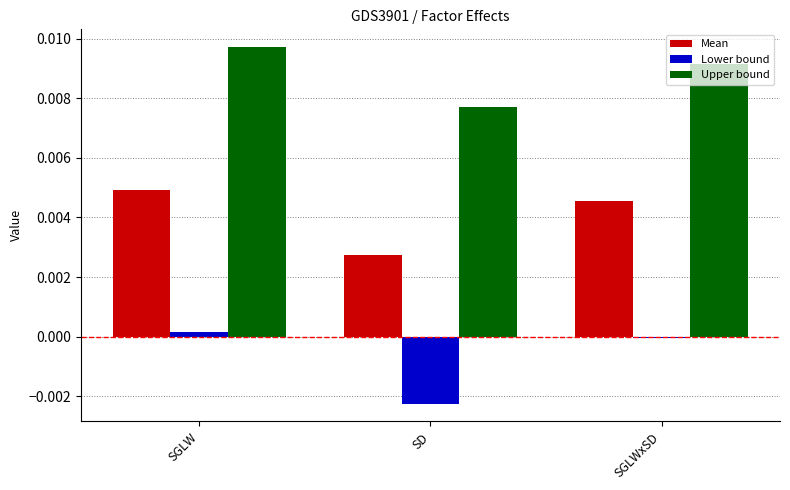

Which series has the largest total across all categories?

Upper bound